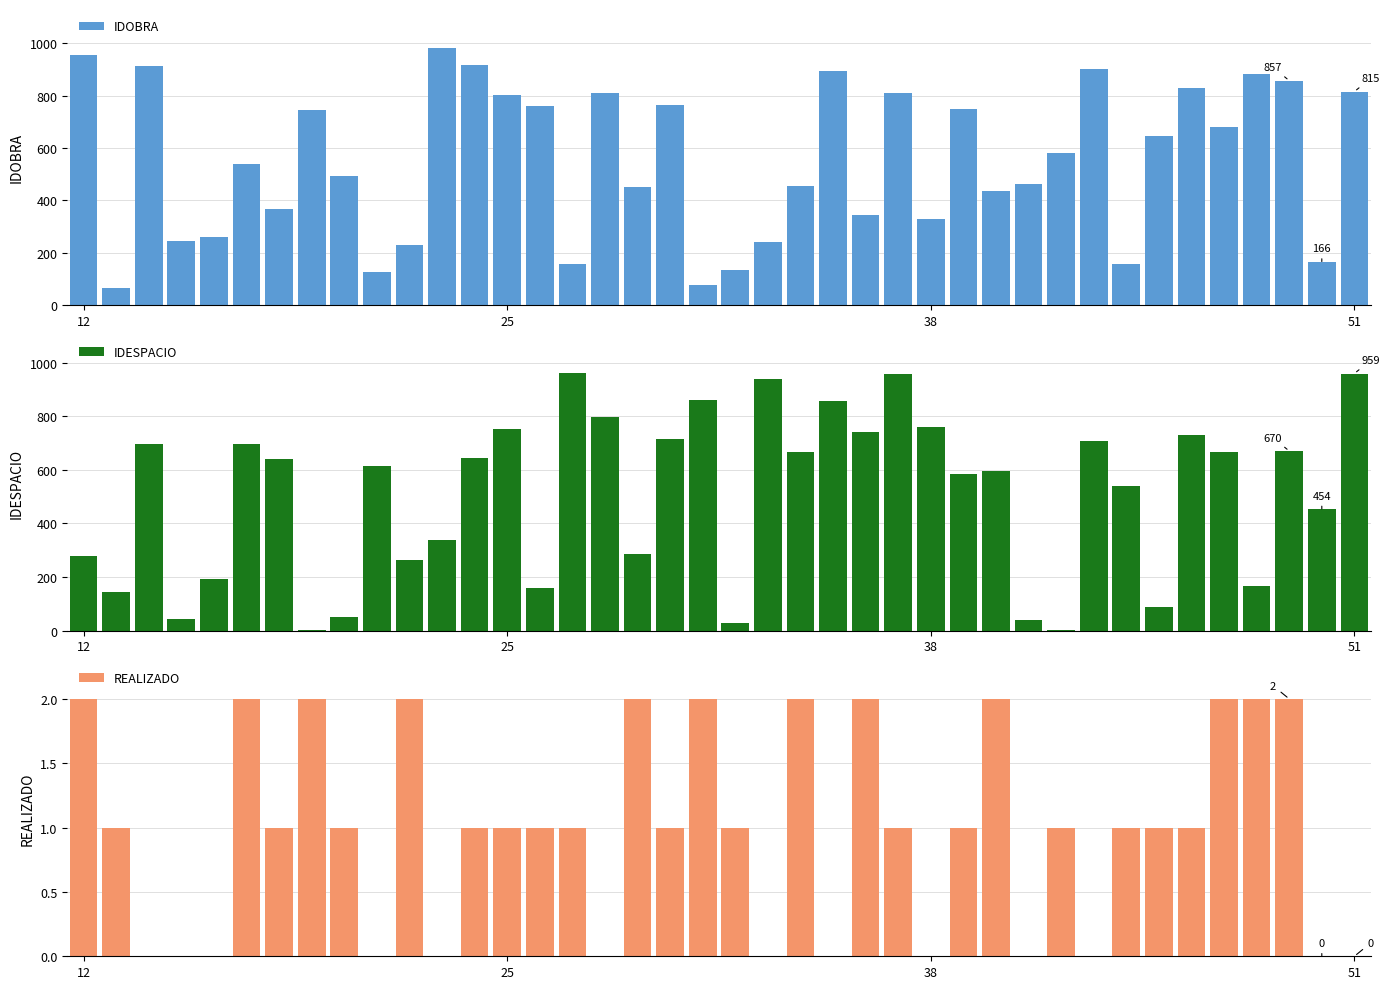

What is the difference between the maximum and minimum values in the IDOBRA series?

917